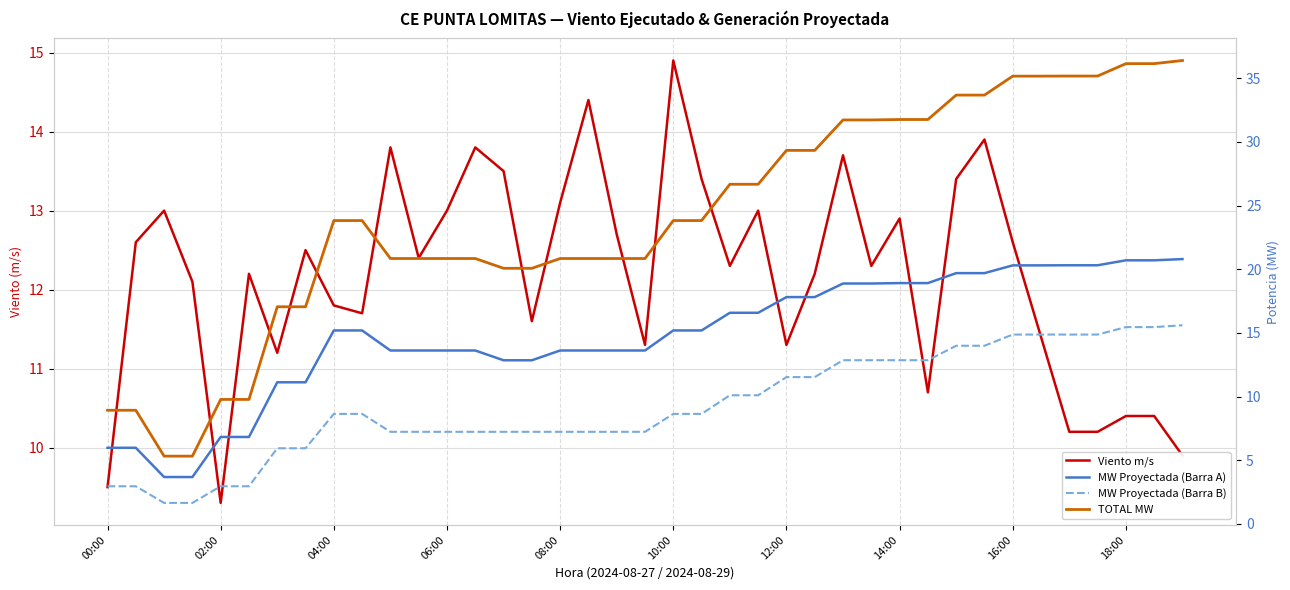

Is the value of MW Proyectada (Barra A) at 26 greater than the value of MW Proyectada (Barra B) at 22?

Yes